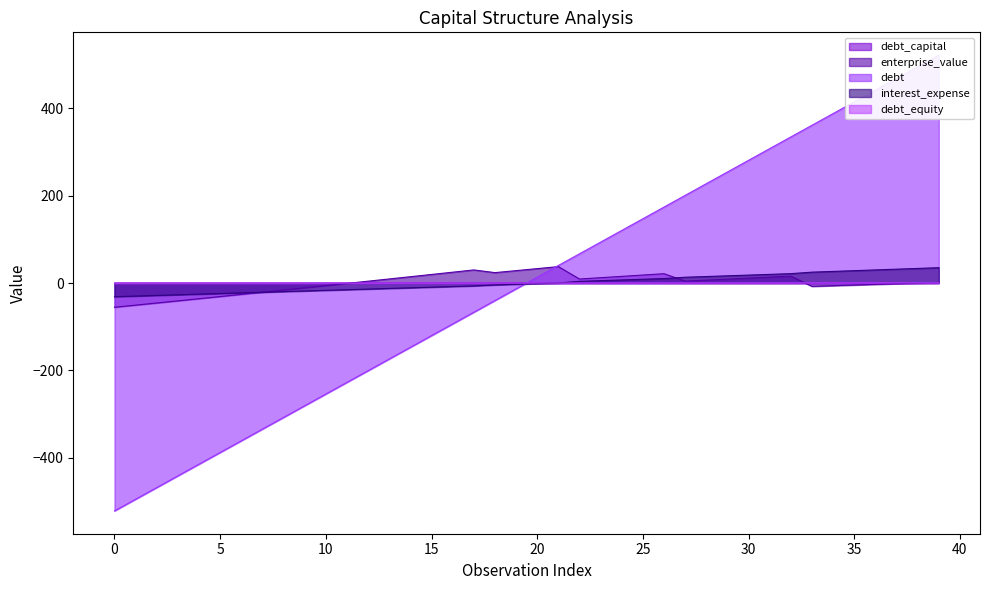

The value of interest_expense at 30 is 18.2. True or false?

True